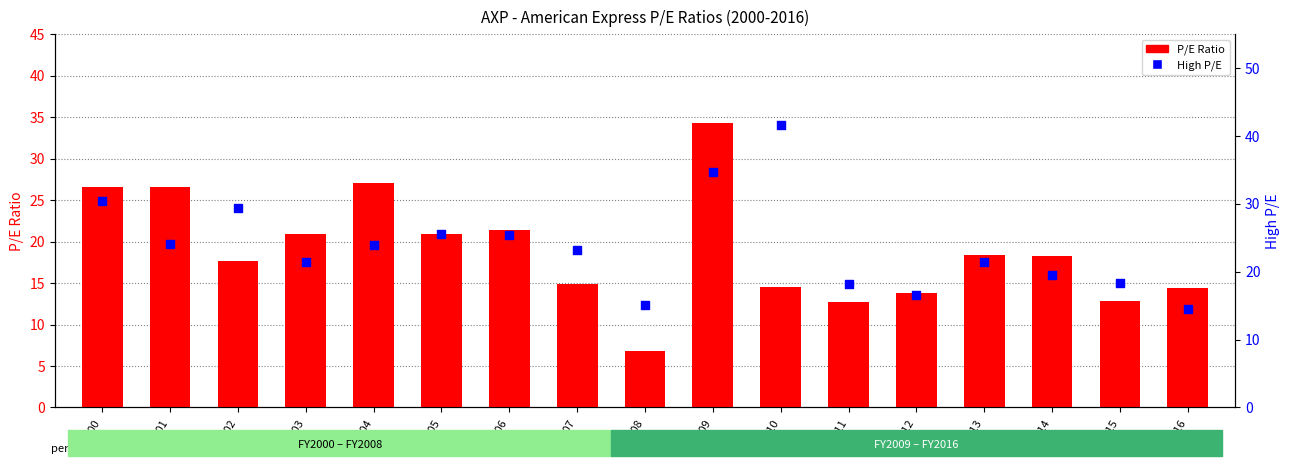

At how many categories does at least one series exceed 37?

1